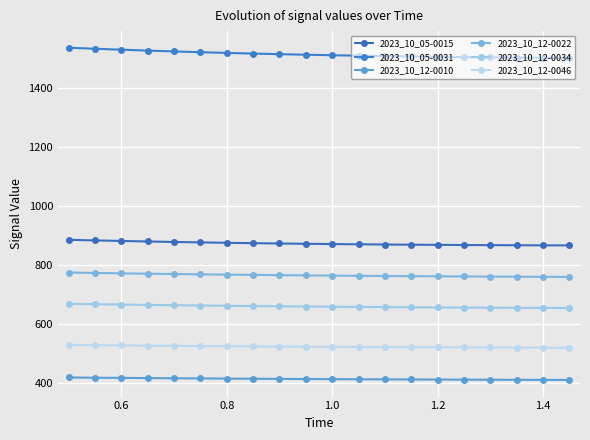

What is the difference between the second highest and second lowest values in the 2023_10_12-0034 series?

12.5